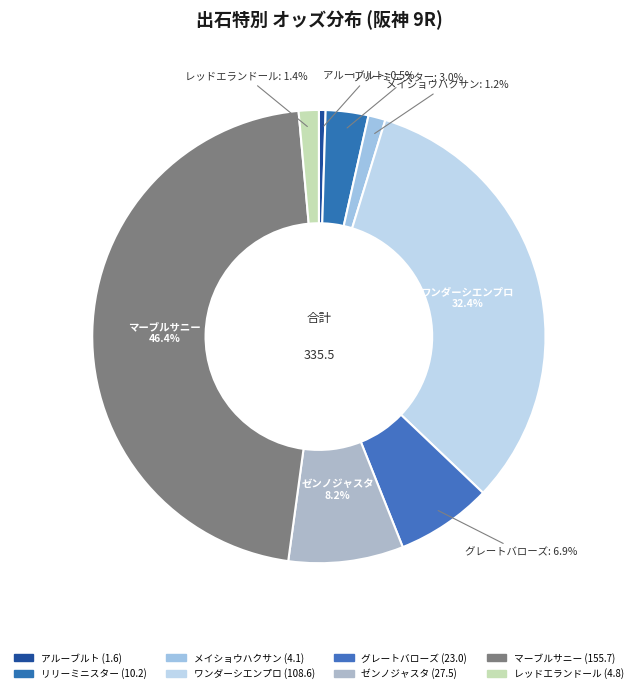

What is the largest slice in the pie chart?

マーブルサニー